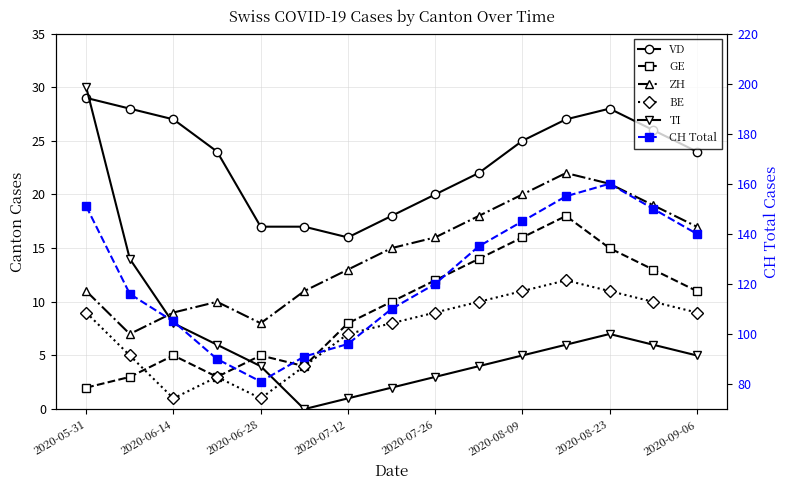

List the series in order of their peak value, highest first.

CH Total, TI, VD, ZH, GE, BE